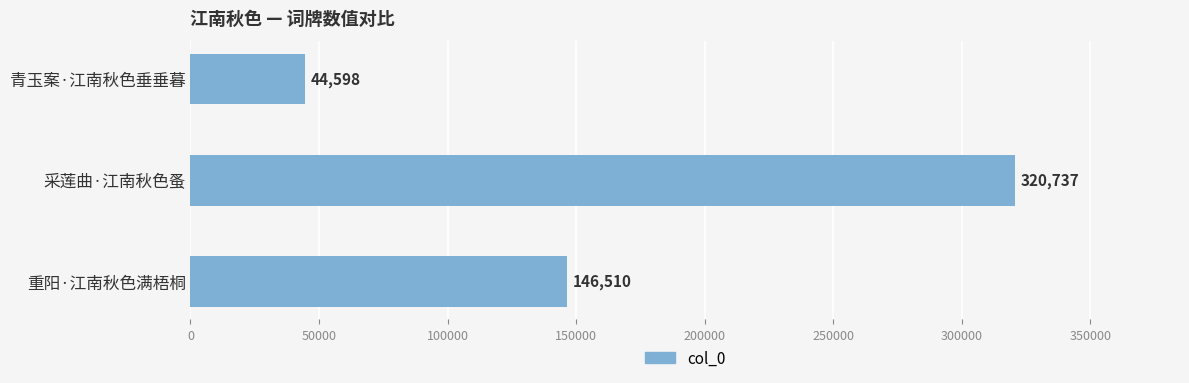

The chart shows a value of 44598 at 青玉案·江南秋色垂垂暮. True or false?

True